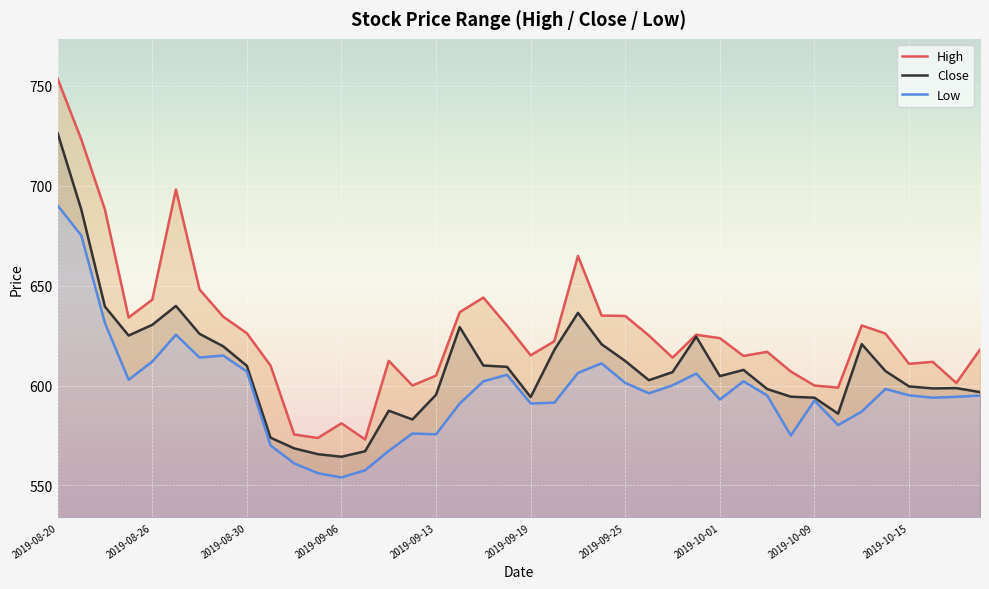

At which label does Low first exceed 595?

2019-08-20